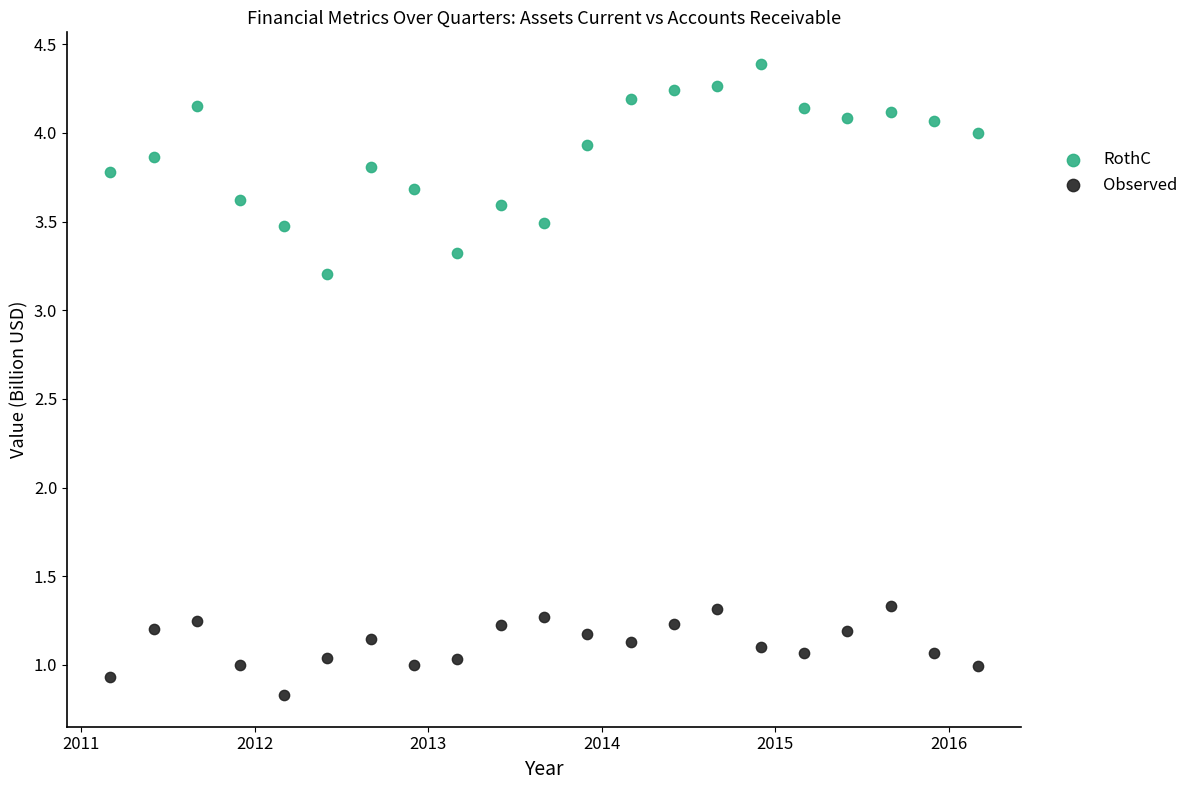

What are all the series names shown in the legend?

RothC, Observed